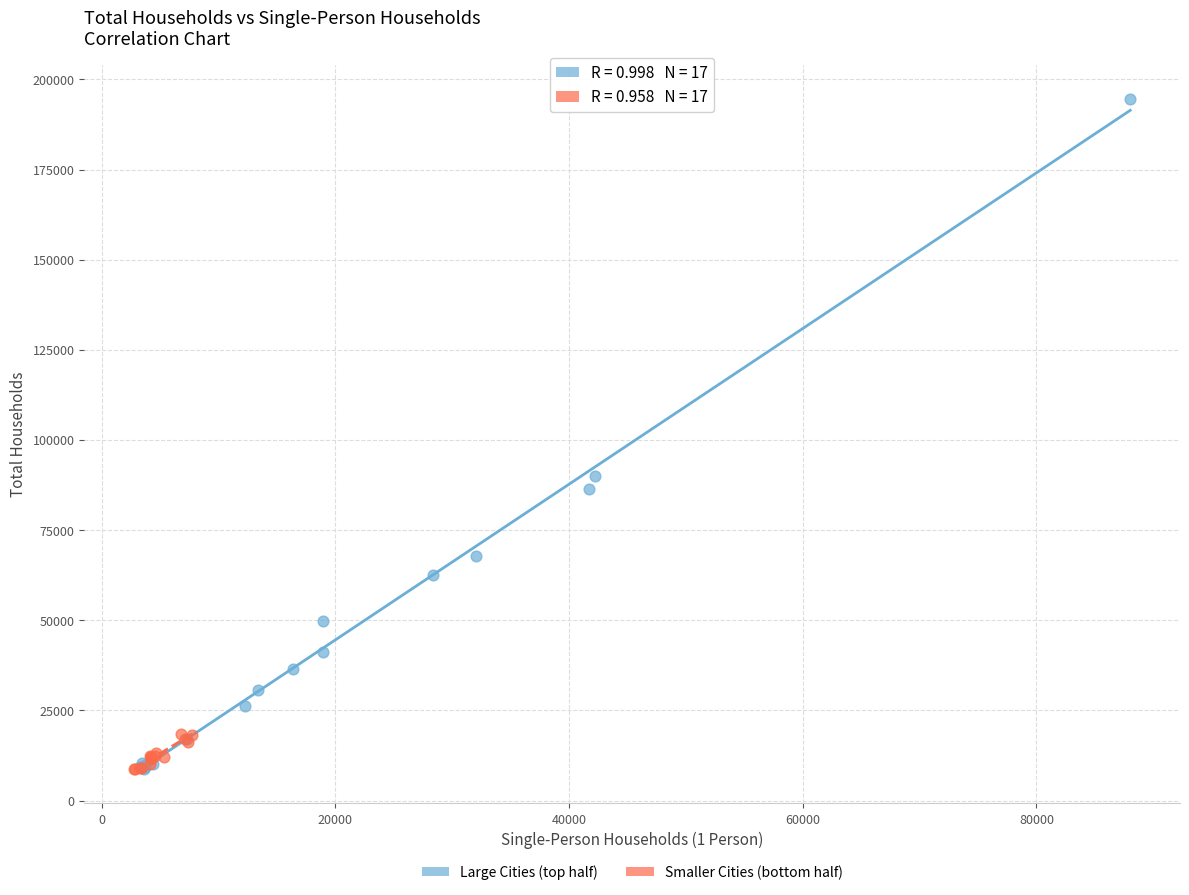

Which series has the largest Y range (max minus min)?

Large Cities (top half)